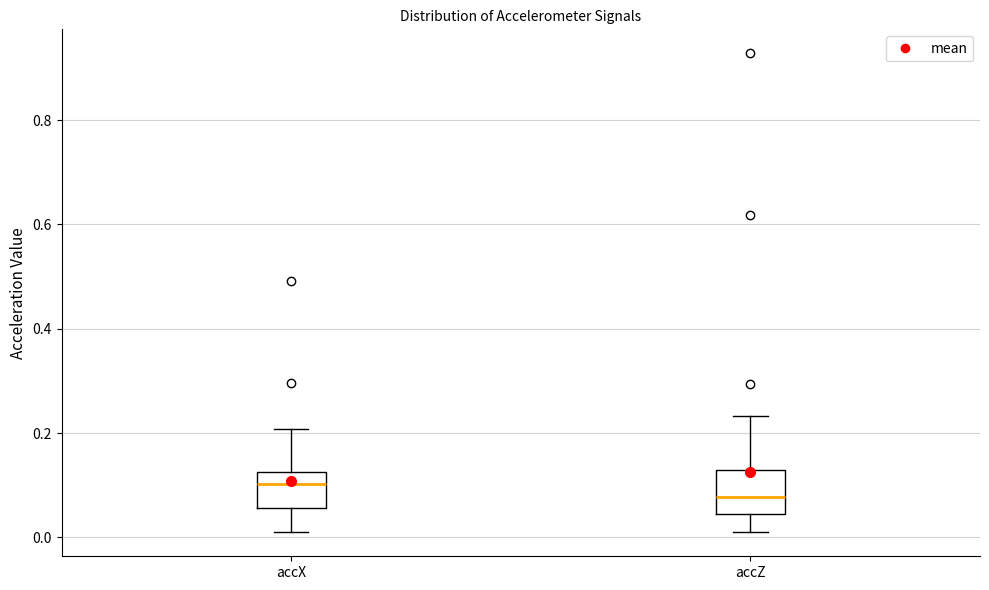

Reading left to right, read every box against the y-axis: the position of its median line, the range the box covers, and the ends of its whiskers. The values are not printed on the chart, so give them approximately, as read against the axis.

accX: median 0.10, box 0.06 to 0.12, whiskers 0.02 to 0.20
accZ: median 0.08, box 0.04 to 0.12, whiskers 0.00 to 0.24